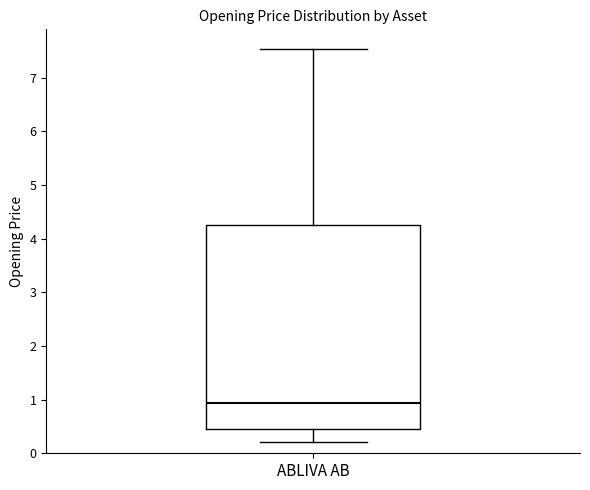

Read this box plot against the y-axis: the position of the median line, the range covered by the box, and the ends of both whiskers. The values are not printed on the chart, so give them approximately, as read against the axis.

median 0.9, box 0.5 to 4.3, whiskers 0.2 to 7.5